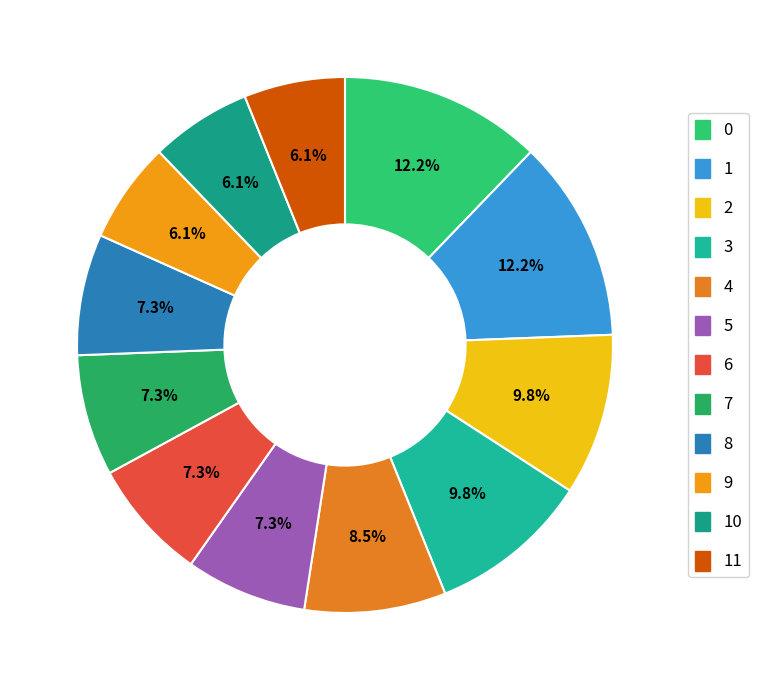

How many segments does this pie chart have?

12